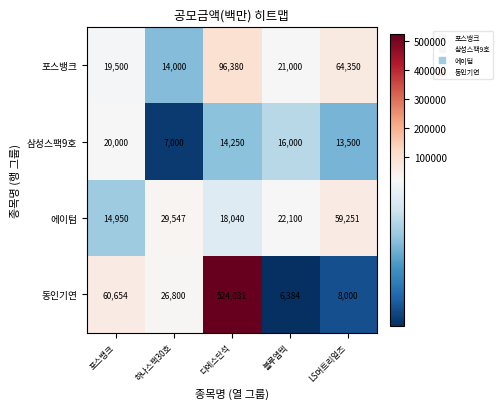

Which label corresponds to the largest value in the chart?

디에스단석